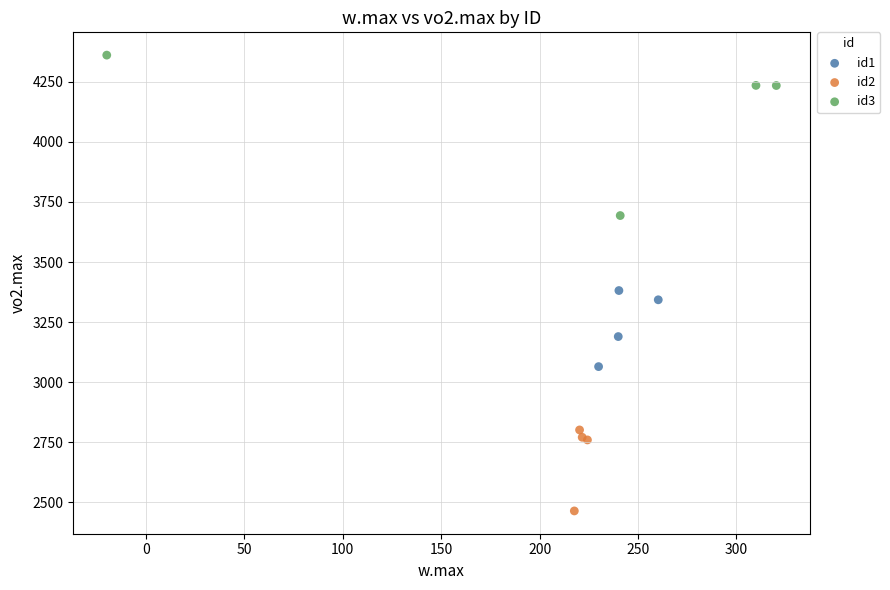

Which series has the largest Y range (max minus min)?

id3